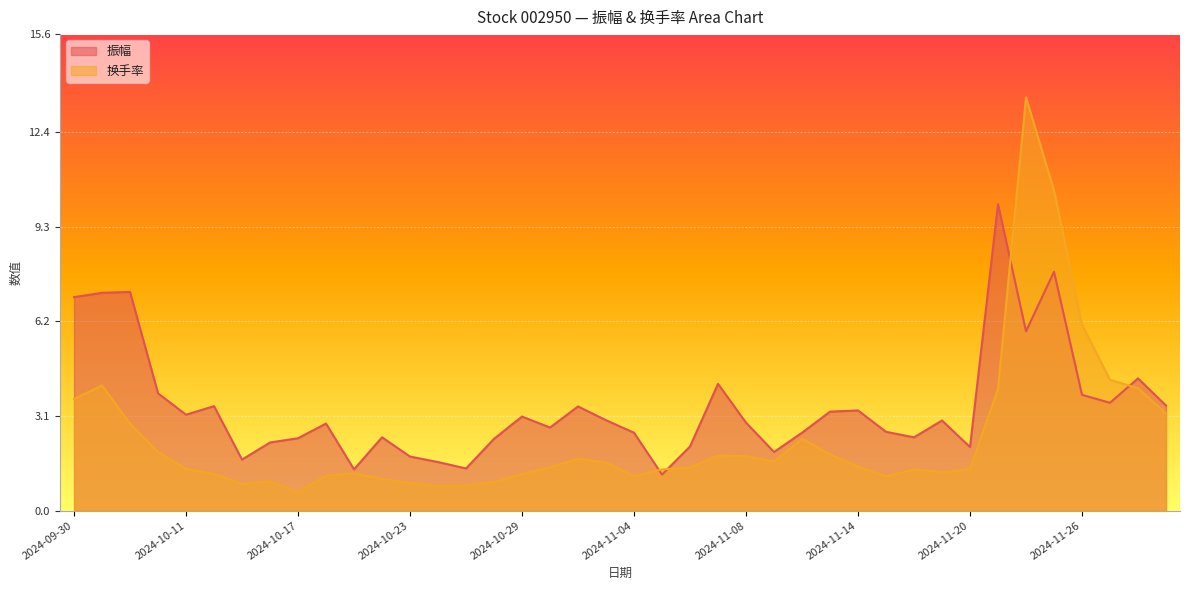

How many interior local valleys does the 换手率 series have?

7